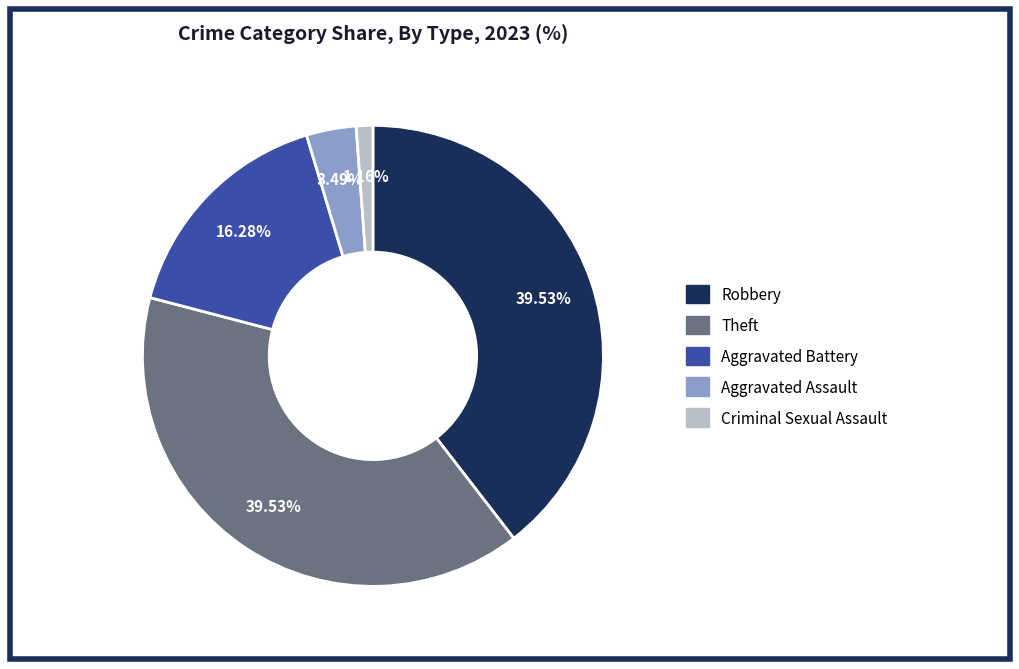

Does any single category account for the majority?

No